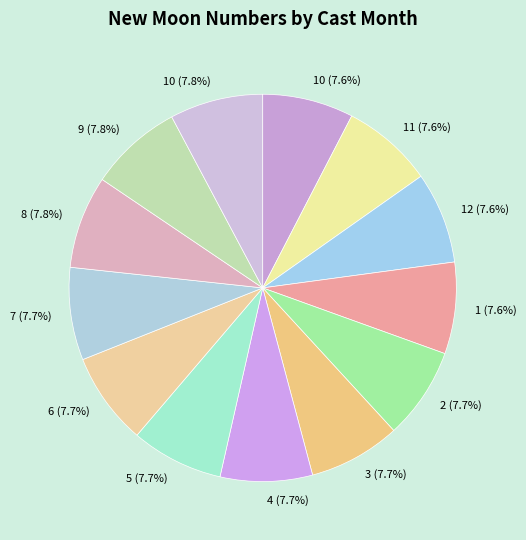

Count the number of slices in the pie.

13